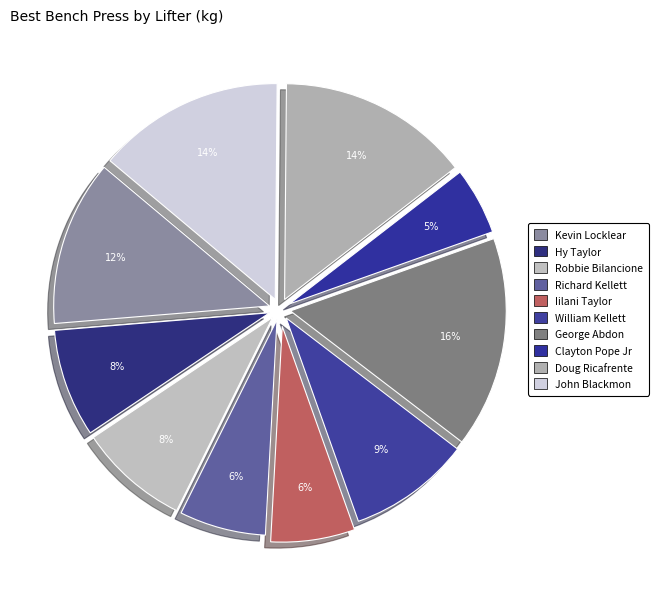

How many segments does this pie chart have?

10